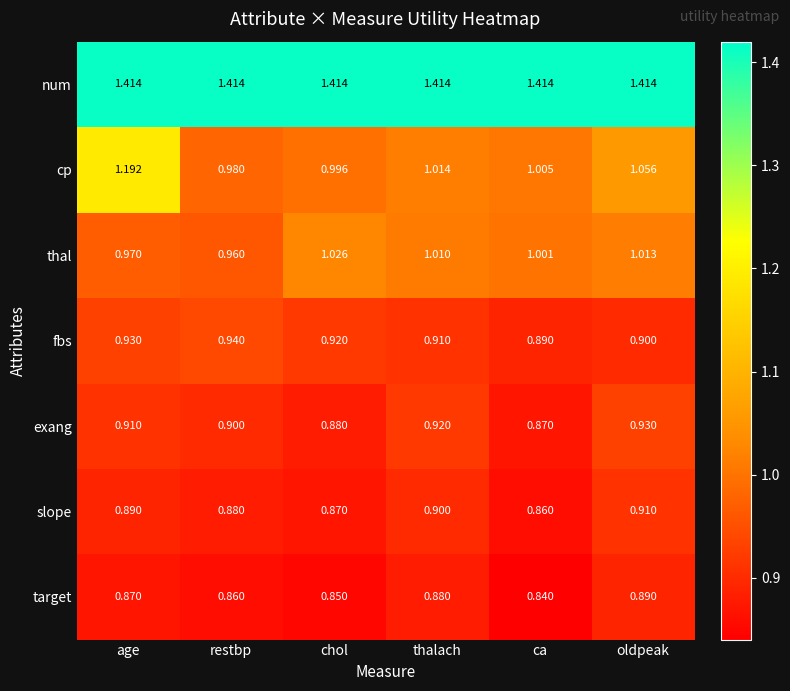

Count the number of categories in the chart.

6